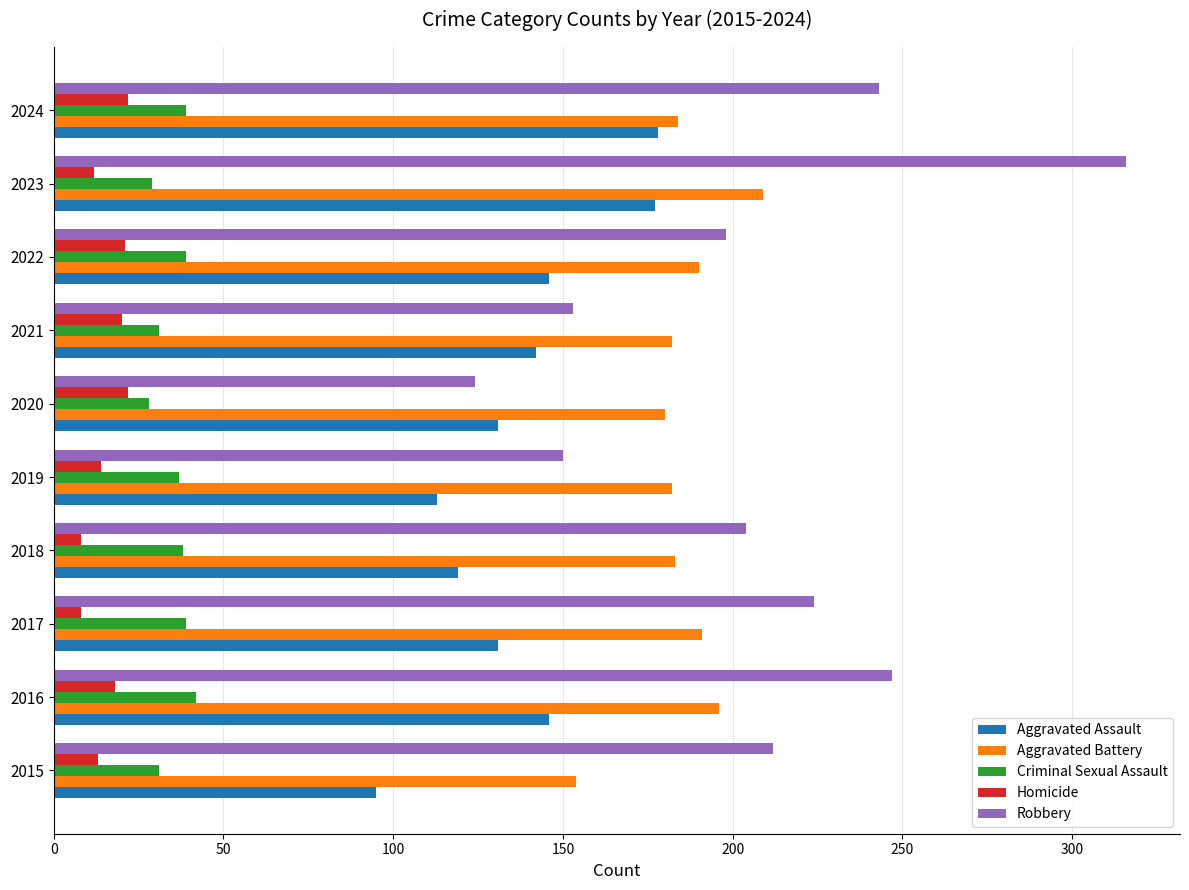

What is the spread (max minus min) of values at 2023?

304